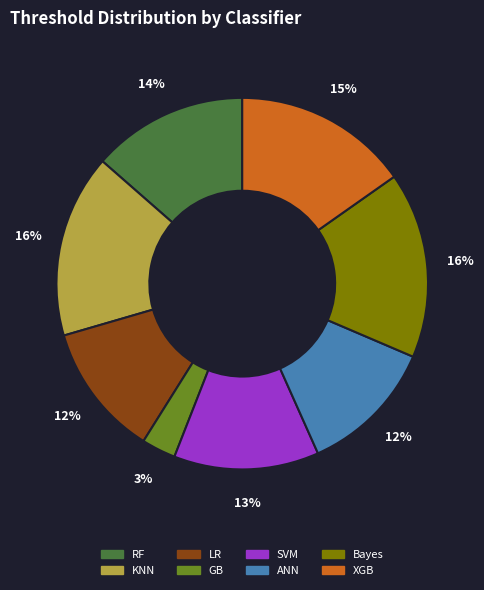

Does any single category account for the majority?

No